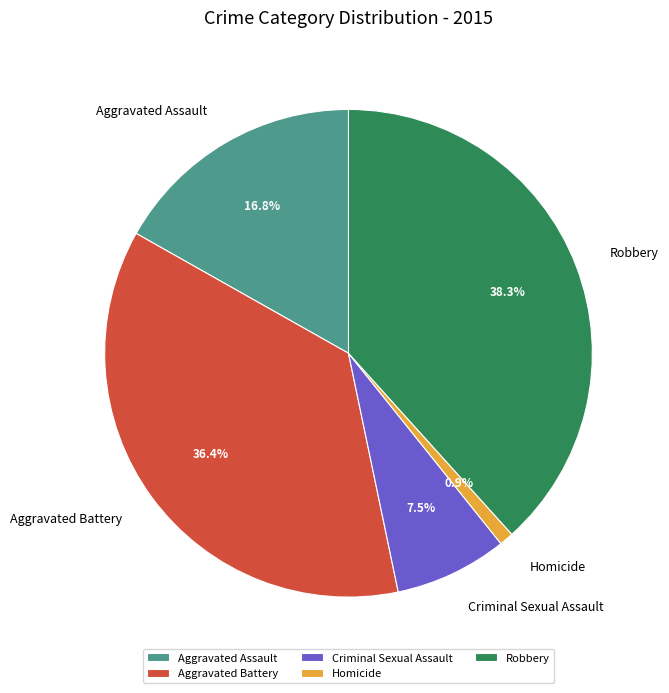

Does any single category account for the majority?

No